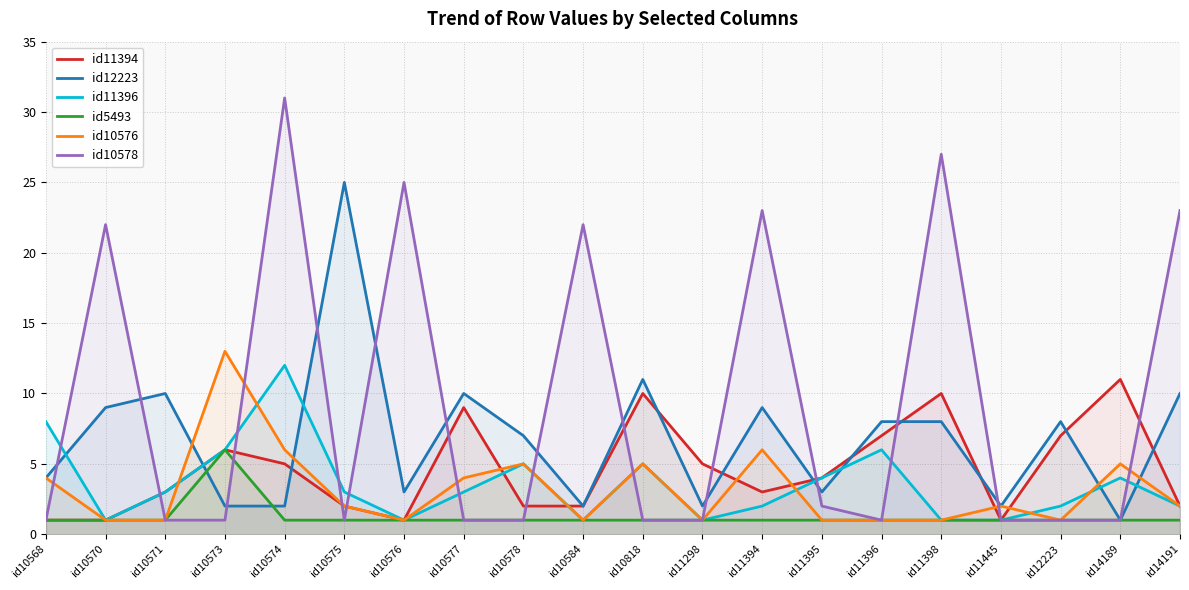

Which series has the widest spread of values?

id10578